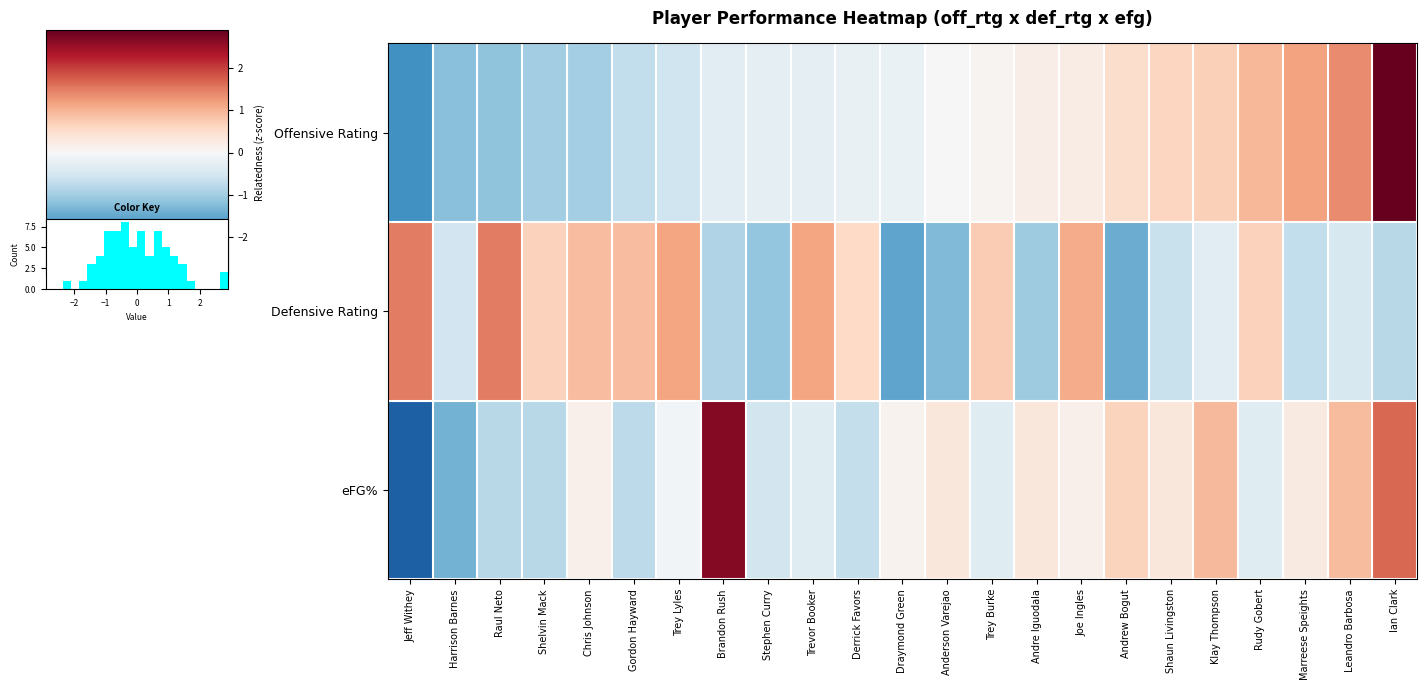

Read the eFG% value at Chris Johnson.

0.1